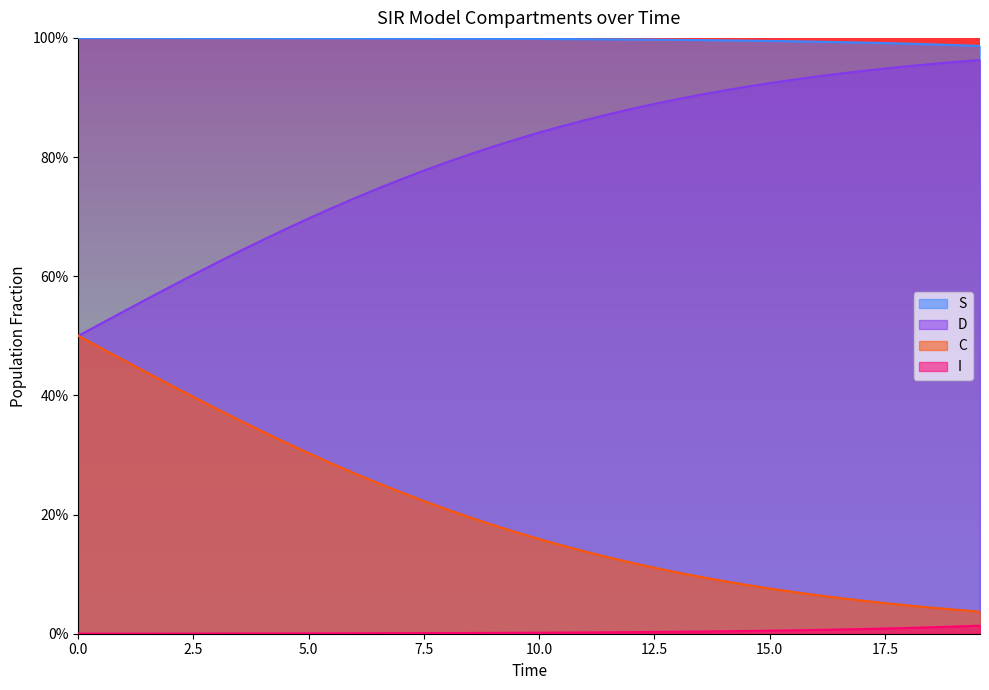

What is the spread (max minus min) of values at 2.5?

1.0